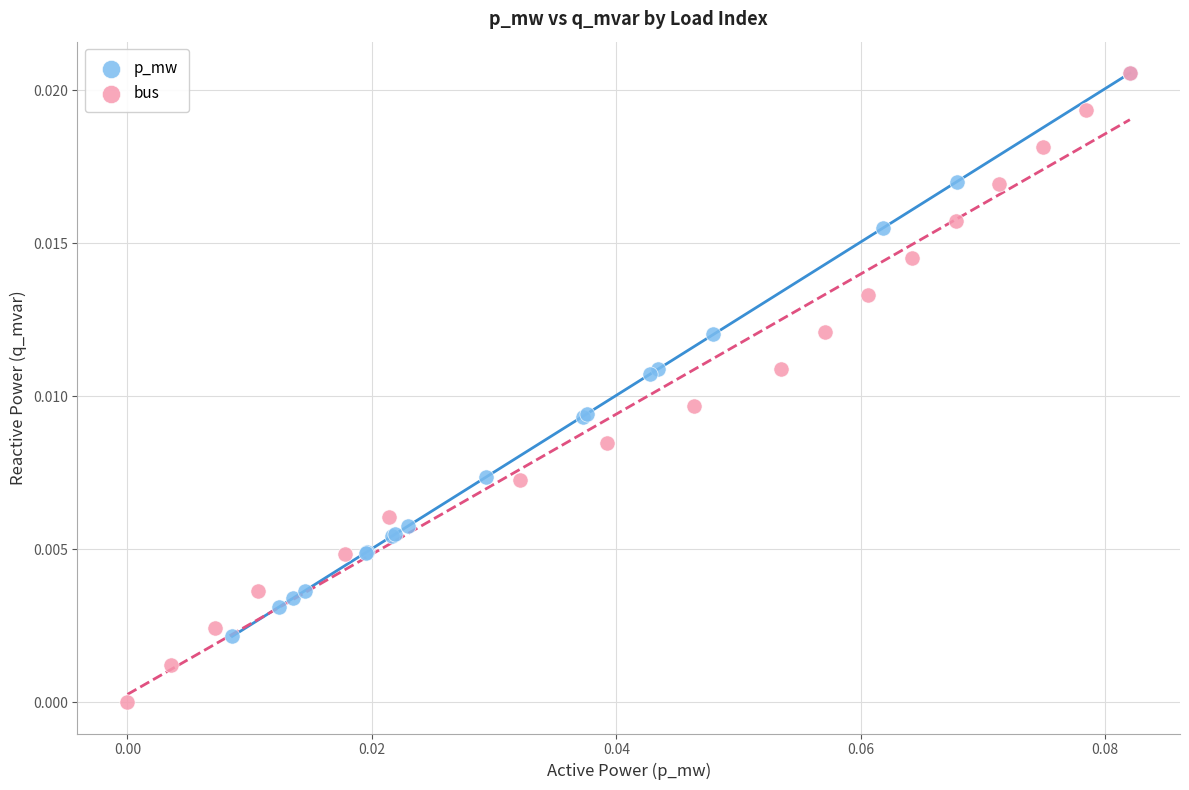

Which series has the widest spread of Y values?

bus